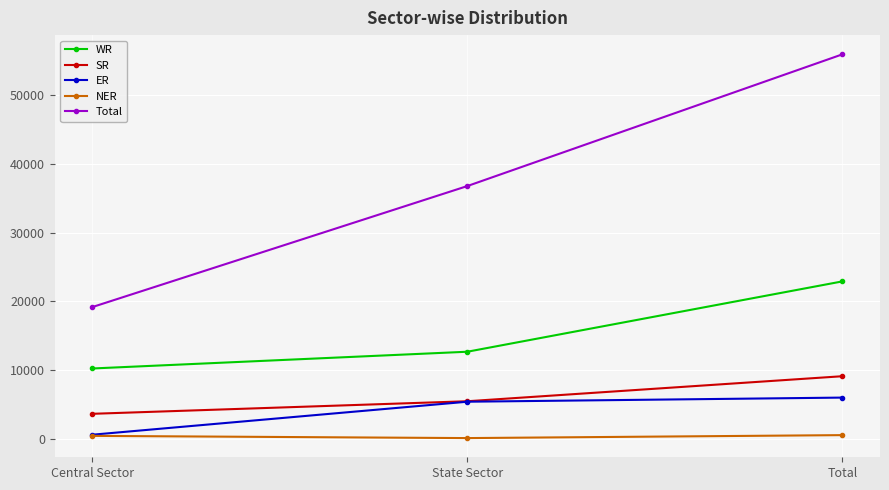

List the series in order of their peak value, highest first.

Total, WR, SR, ER, NER